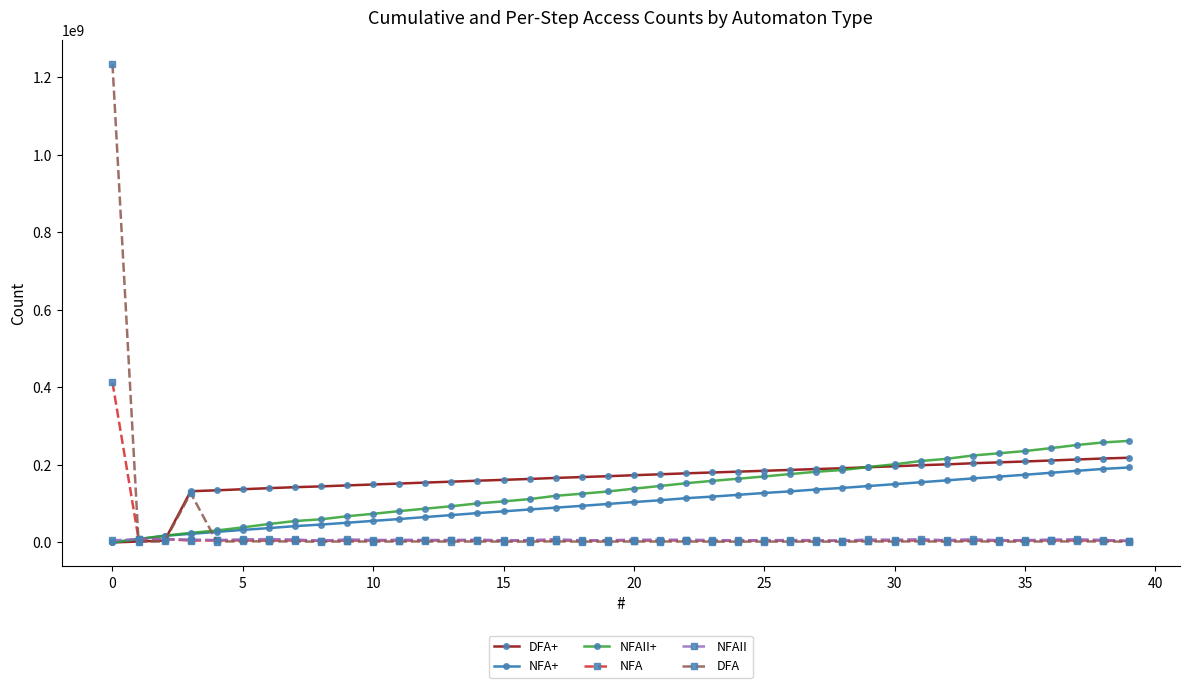

Is this an area chart (filled region under the line)?

No